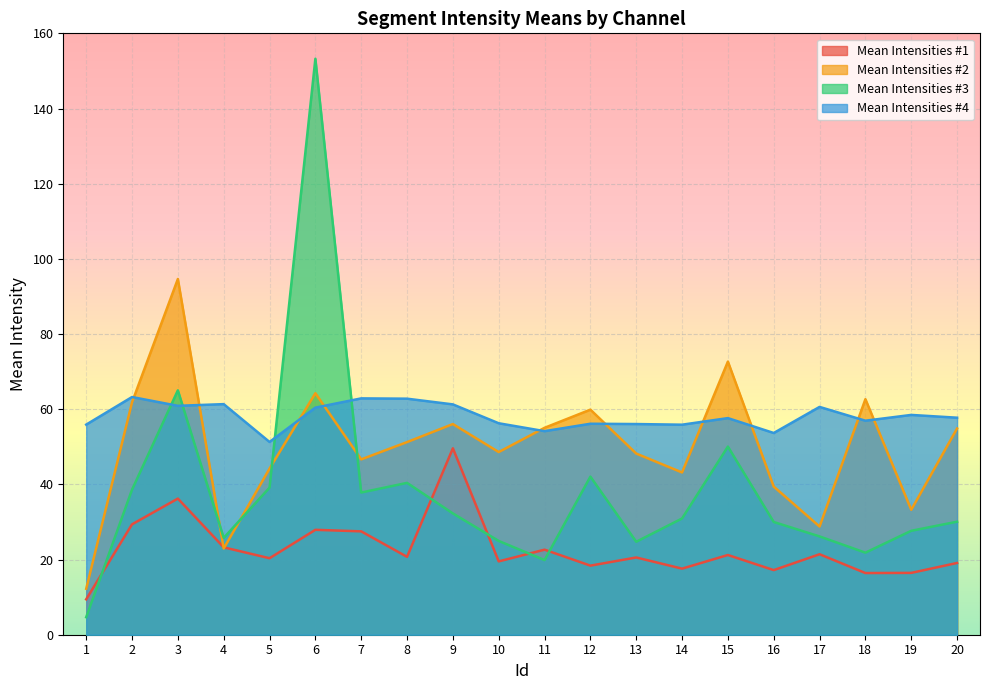

What is the maximum value shown in the chart?

153.2